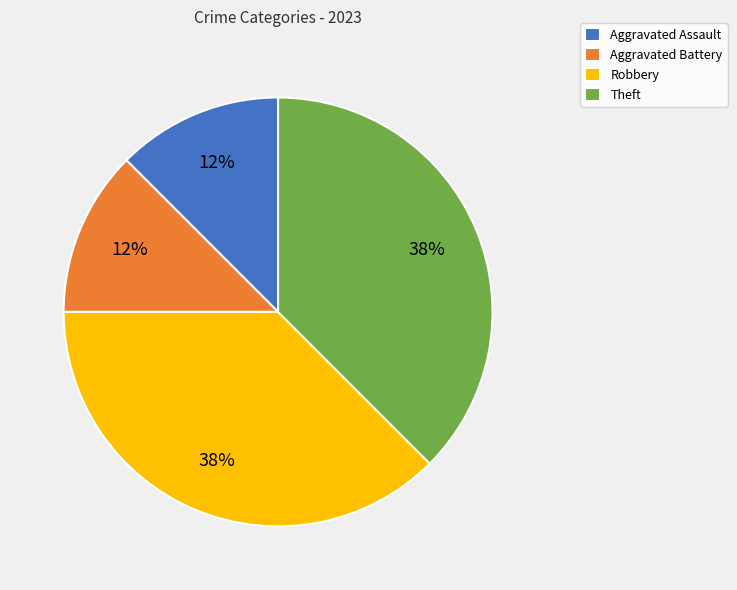

Does Aggravated Battery represent more than half of the total?

No